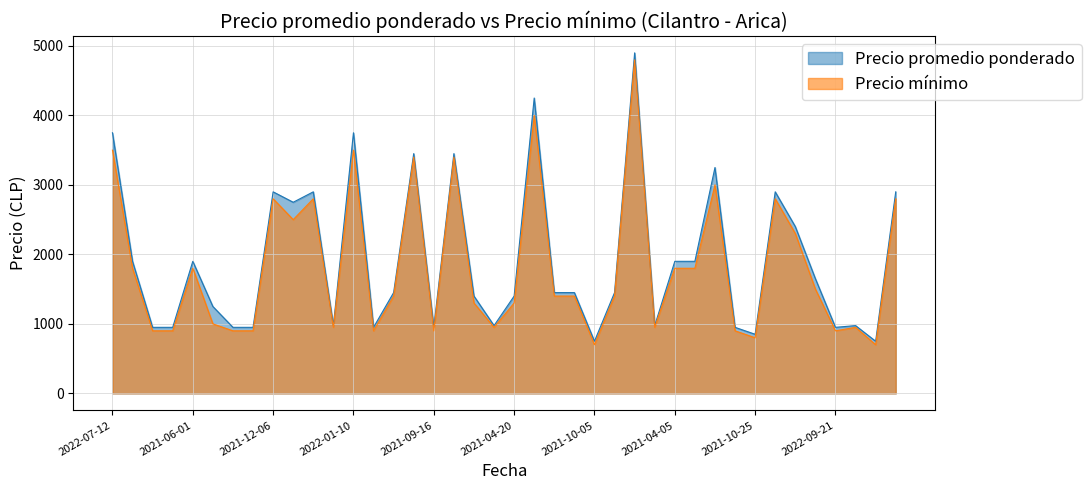

Reading left to right, transcribe all the data shown in this chart.

Precio promedio ponderado: 2022-07-12=3750	2022-02-15=1900	2021-03-29=950	2021-10-13=950	2021-06-01=1900	2022-04-05=1250	2021-08-23=950	2021-01-12=950	2021-12-06=2900	2022-05-17=2750	2021-12-21=2900	2021-04-26=975	2022-01-10=3750	2021-10-20=950	2021-02-10=1450	2022-01-12=3450	2021-09-16=950	2021-07-23=3450	2021-08-19=1400	2022-03-17=975	2021-04-20=1400	2021-07-12=4250	2021-05-04=1450	2022-04-18=1450	2021-10-05=750	2020-12-07=1450	2021-03-05=4900	2021-09-08=975	2021-04-05=1900	2022-03-28=1900	2022-07-18=3250	2021-01-25=950	2021-10-25=850	2022-05-11=2900	2021-03-16=2400	2020-12-03=1650	2022-09-21=950	2022-03-14=975	2022-09-13=750	2021-05-25=2900
Precio minimo: 2022-07-12=3500	2022-02-15=1800	2021-03-29=900	2021-10-13=900	2021-06-01=1800	2022-04-05=1000	2021-08-23=900	2021-01-12=900	2021-12-06=2800	2022-05-17=2500	2021-12-21=2800	2021-04-26=950	2022-01-10=3500	2021-10-20=900	2021-02-10=1400	2022-01-12=3400	2021-09-16=900	2021-07-23=3400	2021-08-19=1300	2022-03-17=950	2021-04-20=1300	2021-07-12=4000	2021-05-04=1400	2022-04-18=1400	2021-10-05=700	2020-12-07=1400	2021-03-05=4800	2021-09-08=950	2021-04-05=1800	2022-03-28=1800	2022-07-18=3000	2021-01-25=900	2021-10-25=800	2022-05-11=2800	2021-03-16=2300	2020-12-03=1500	2022-09-21=900	2022-03-14=950	2022-09-13=700	2021-05-25=2800